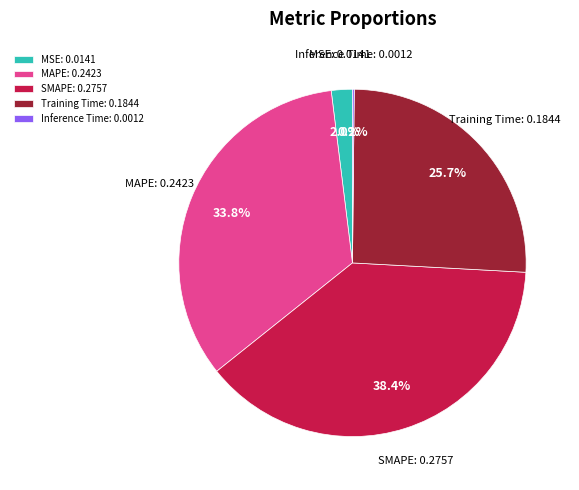

How much of the chart is everything except MSE: 0.0141?

98.0%